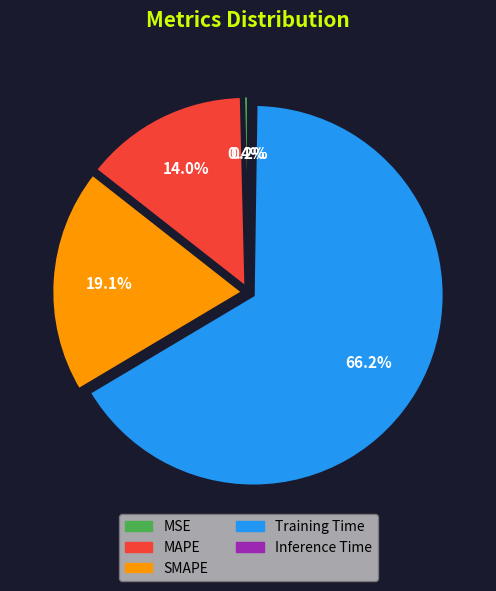

To the nearest percent, what is the difference between the MSE and MAPE slice percentages?

14%